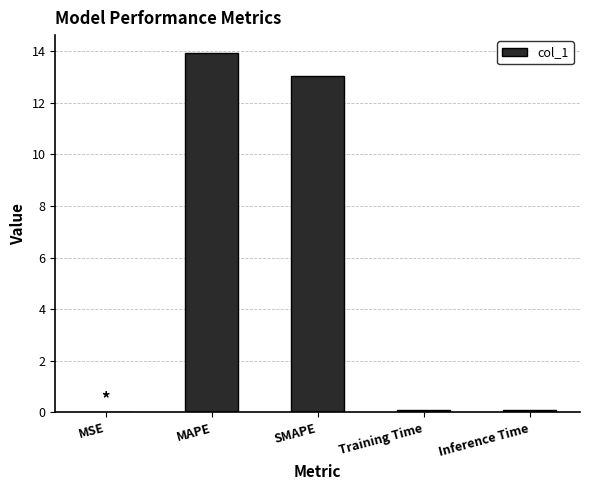

What value does the data have at Inference Time?

0.1